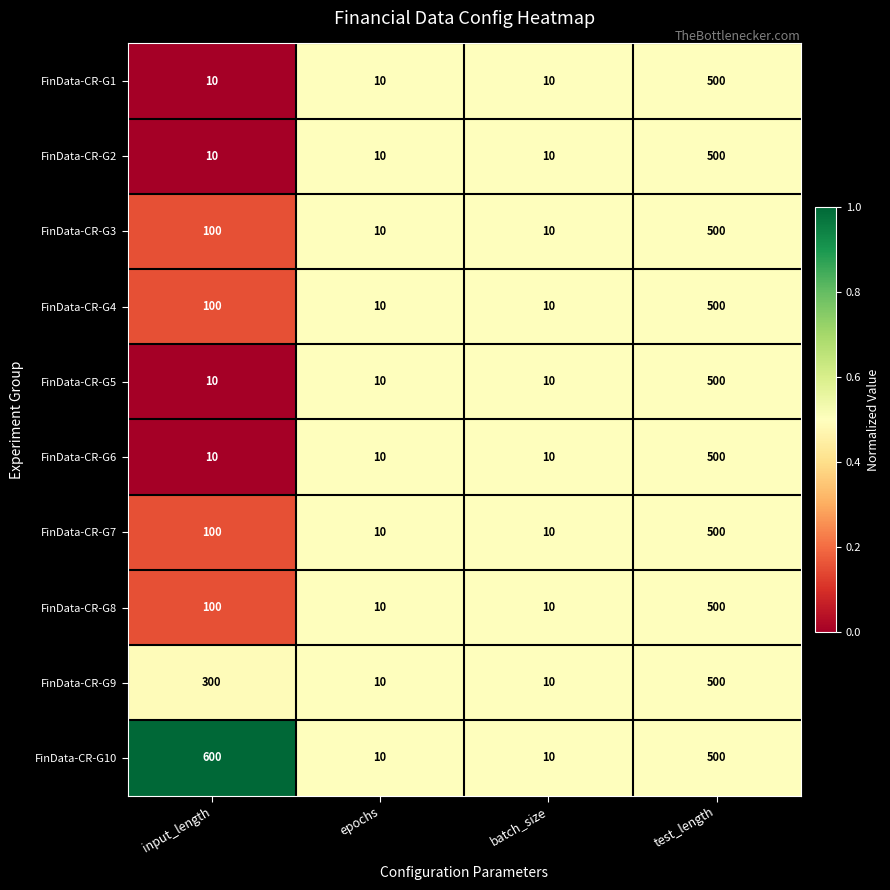

Which series has the largest total across all categories?

FinData-CR-G10